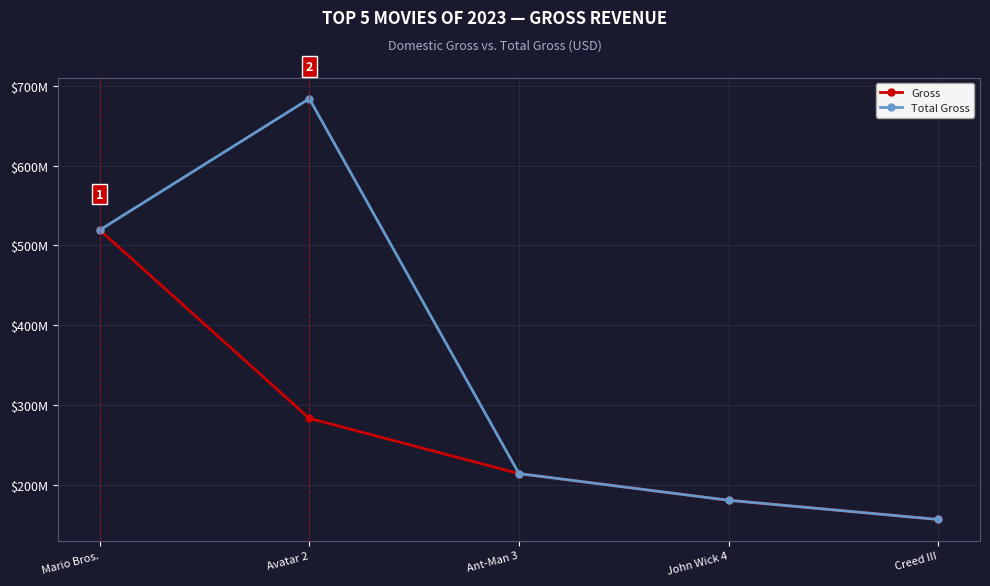

What is the difference between the maximum and minimum values in the Total Gross series?

527814333